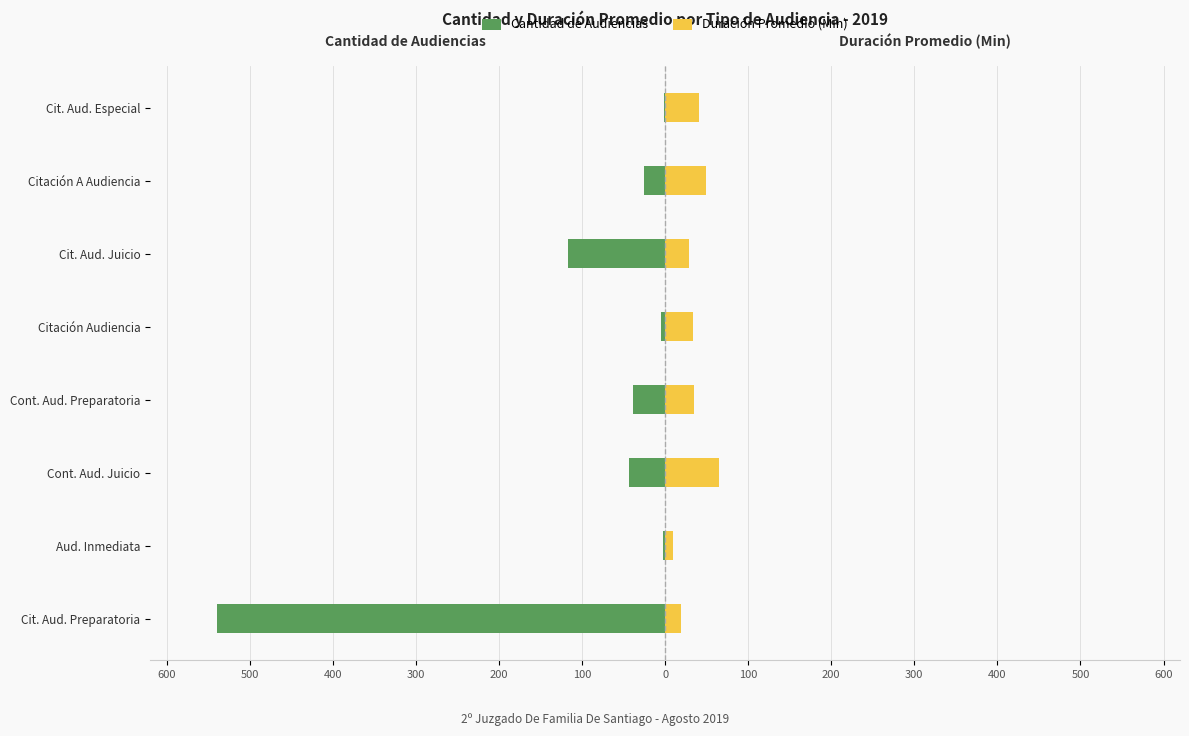

Which series changed the most between 400 and 200?

Cantidad de Audiencias